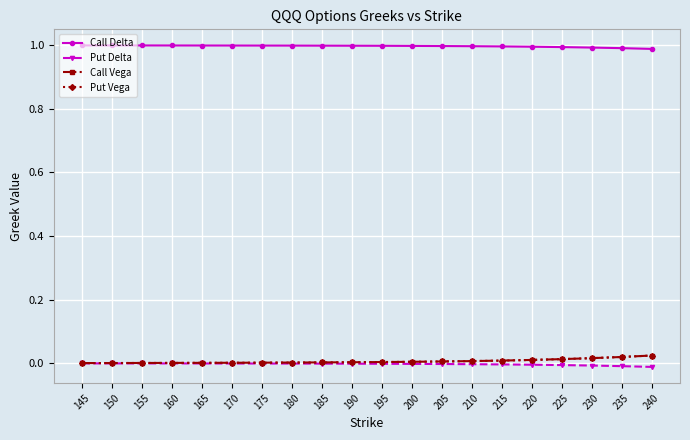

Is the value of Call Delta at 225 greater than the value of Put Delta at 205?

Yes